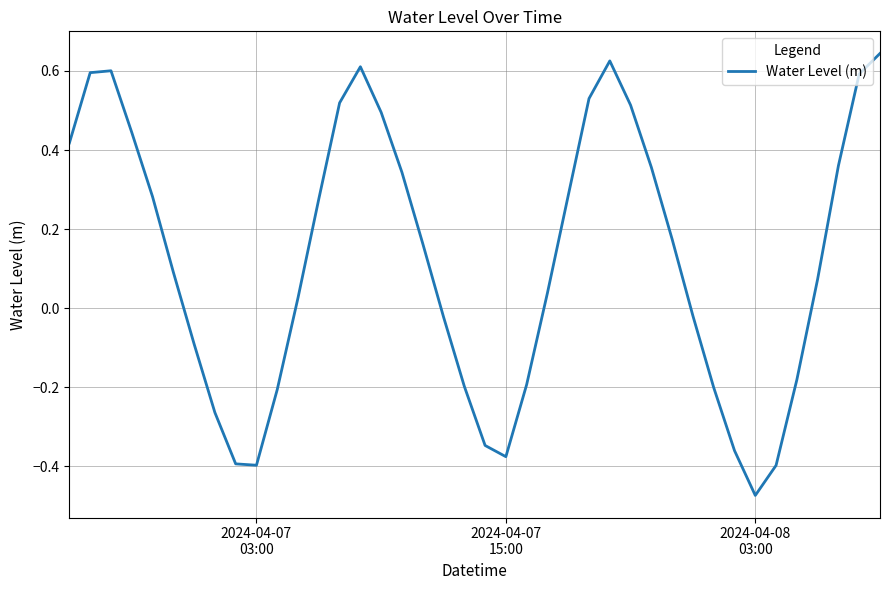

What is the difference between the maximum and minimum values?

1.1